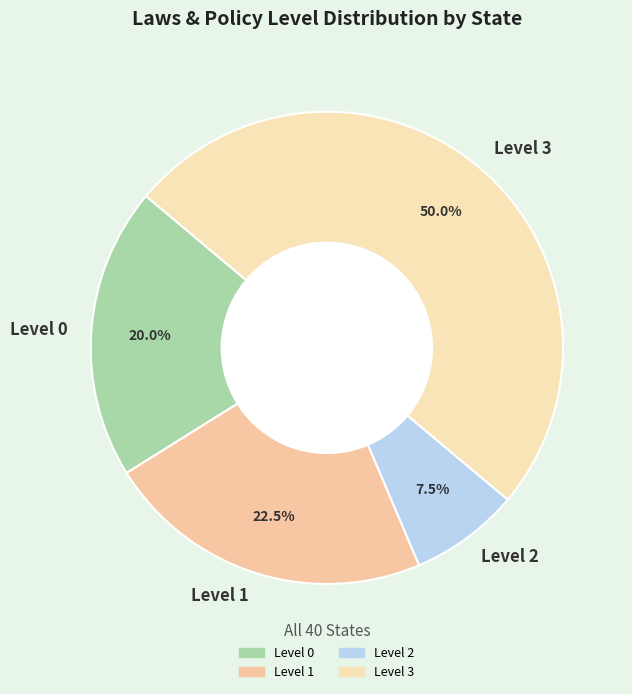

How much of the chart is everything except Level 0?

80.0%